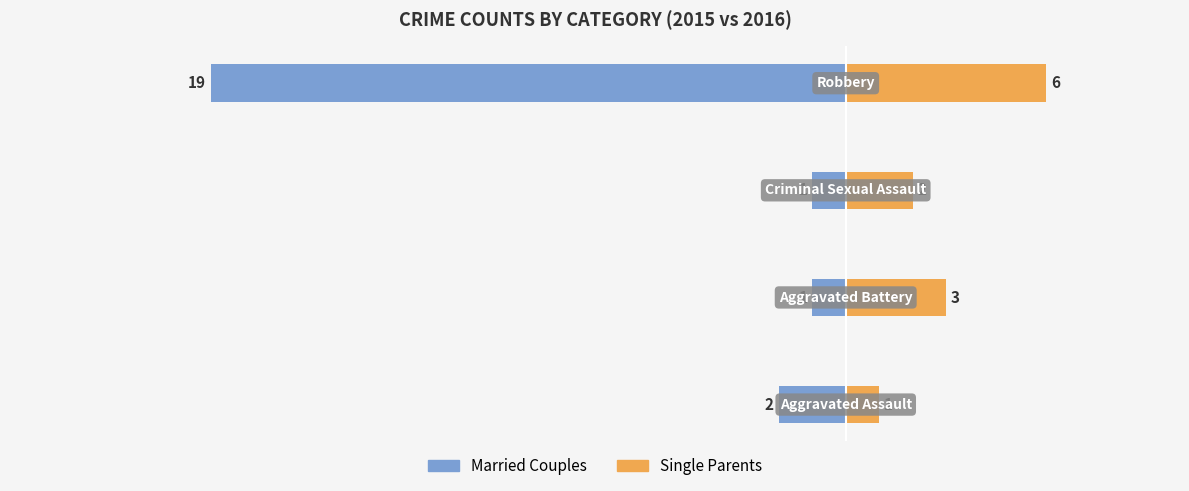

What are all the series names shown in the legend?

Married Couples, Single Parents